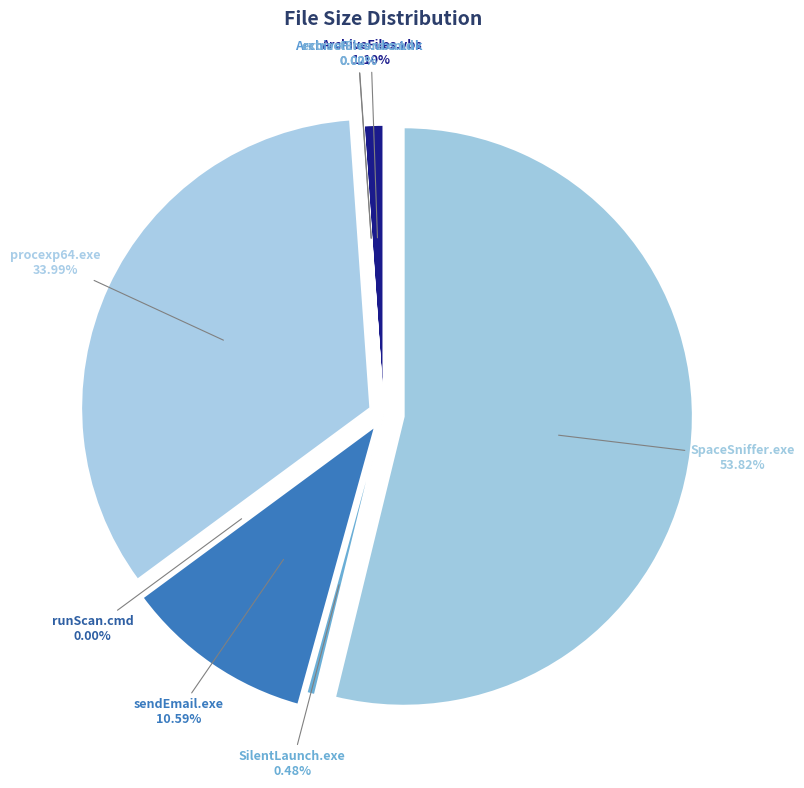

What is the largest slice in the pie chart?

SpaceSniffer.exe